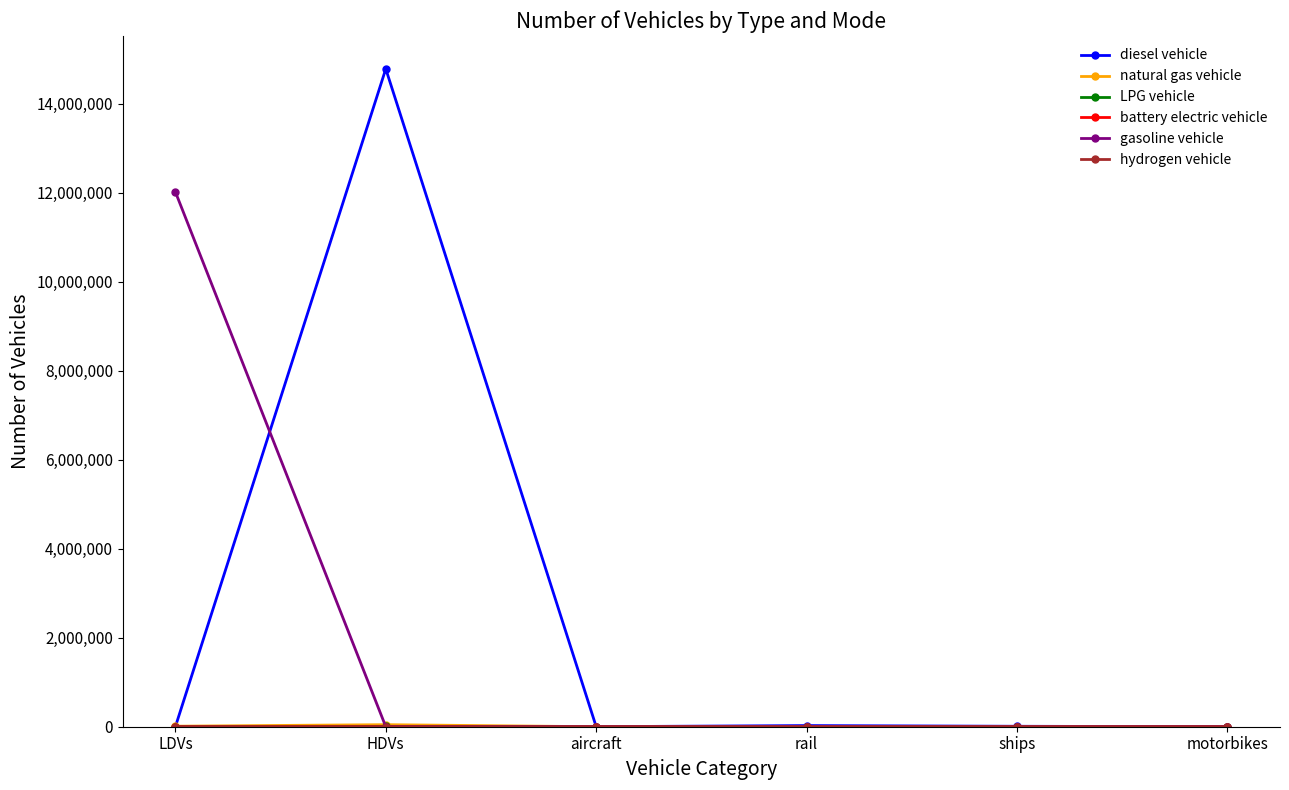

True or false: diesel vehicle has more than 0 points higher than both neighbors.

True